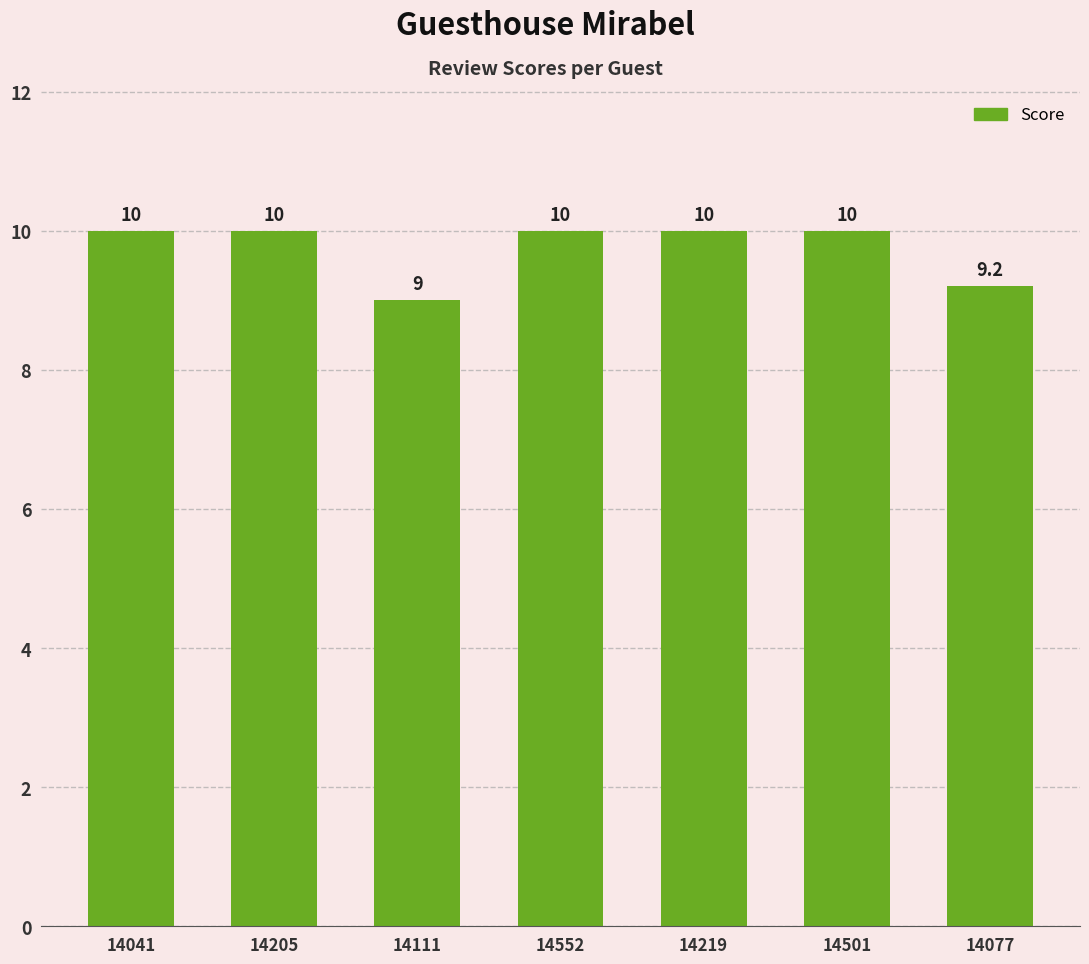

What is the change in value from 14501 to 14077?

-0.8